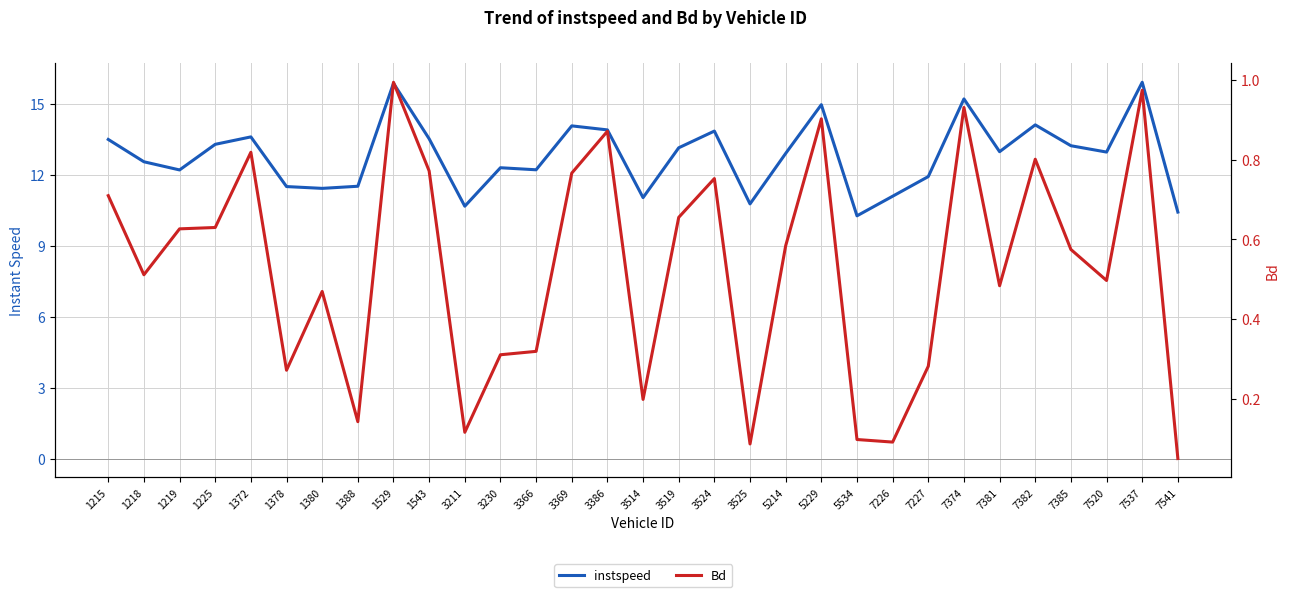

Rank the series by their average value, from lowest to highest.

Bd, instspeed